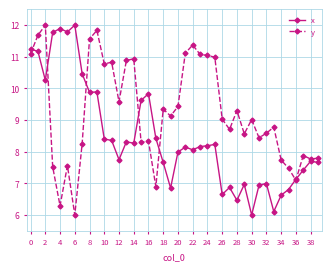

True or false: y has more than 1 points higher than both neighbors.

True